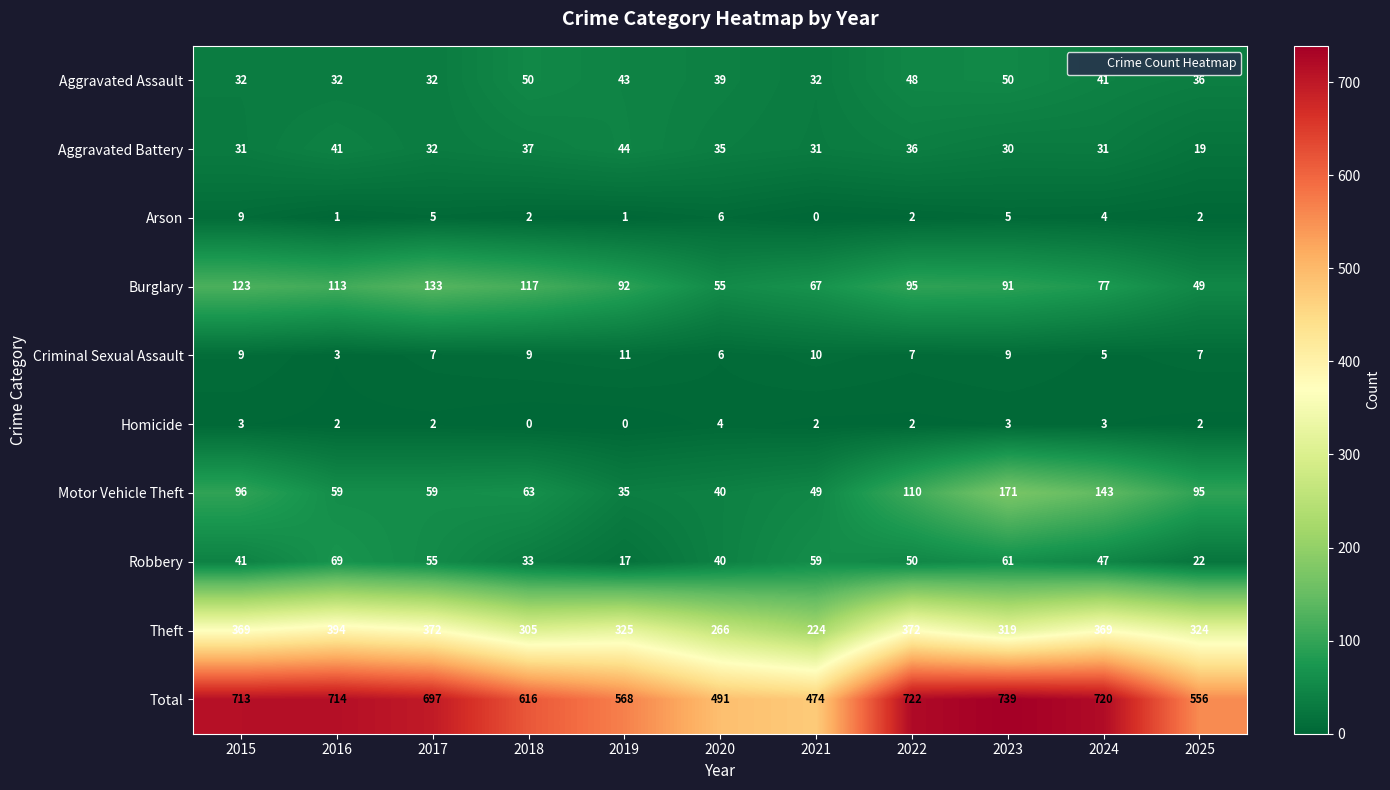

Which label corresponds to the largest value in the chart?

2023